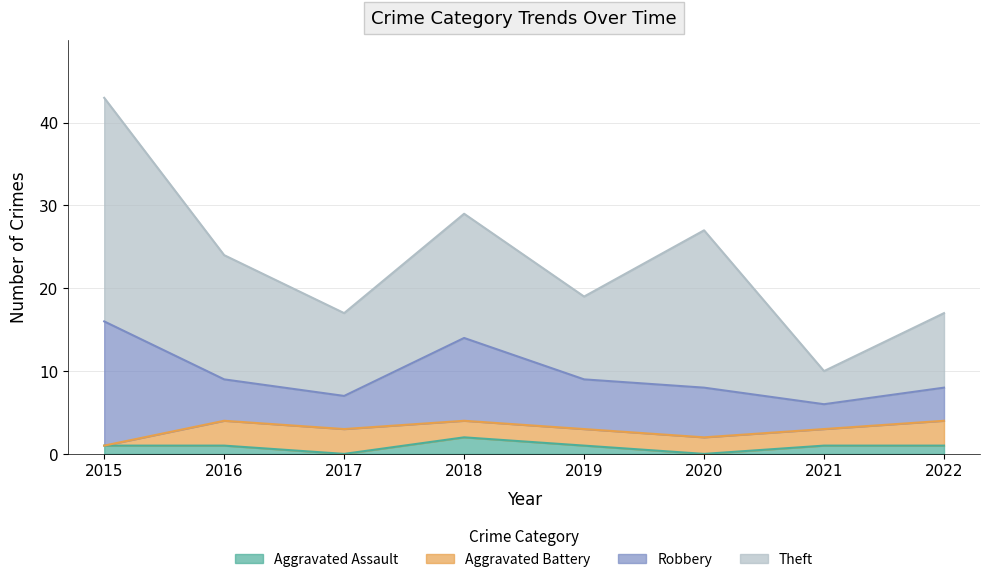

True or false: Aggravated Assault and Robbery intersect in this chart.

False